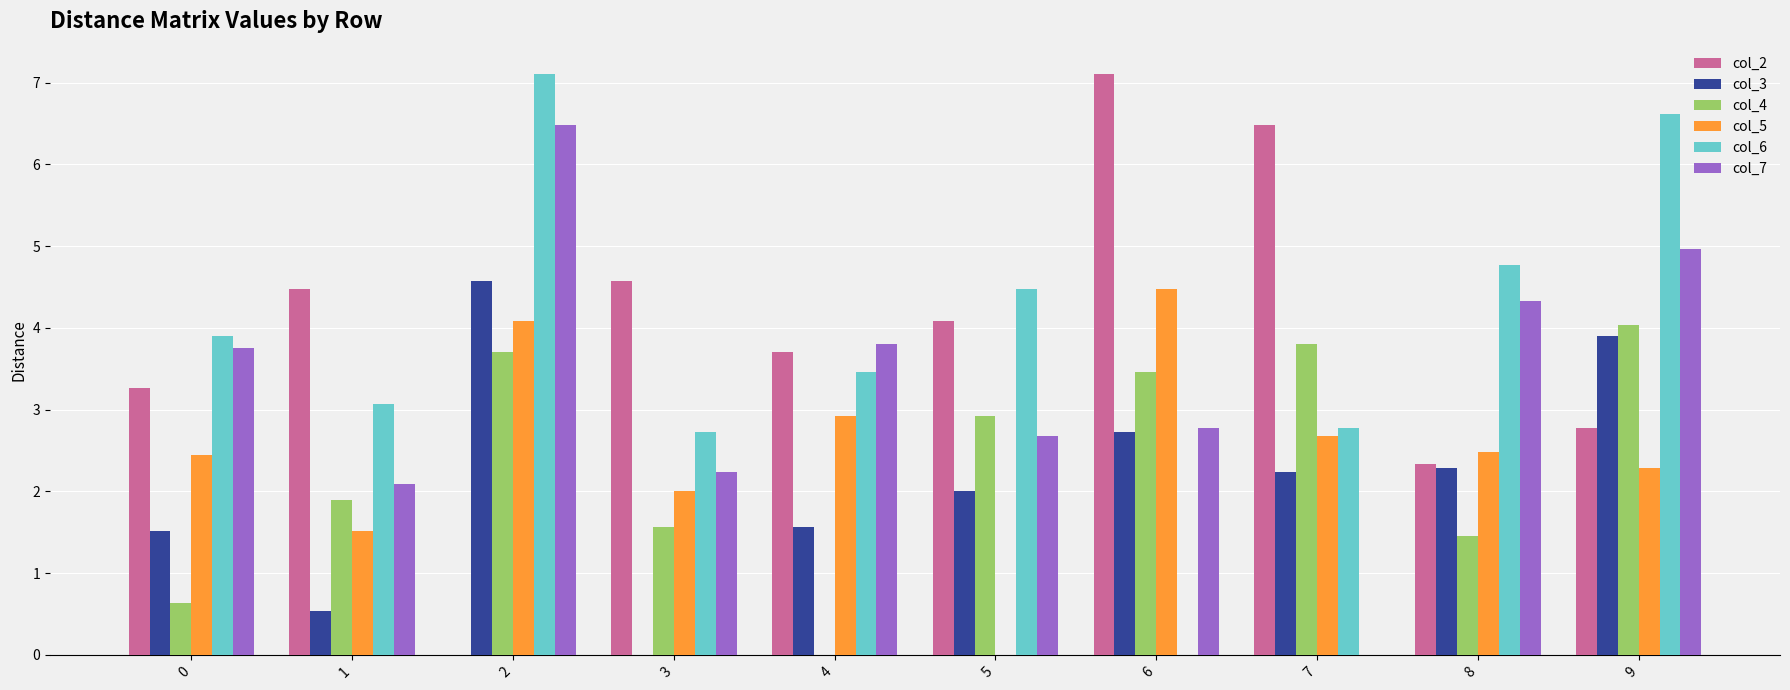

What is the sum of the col_3 values at 8 and 3?

2.3